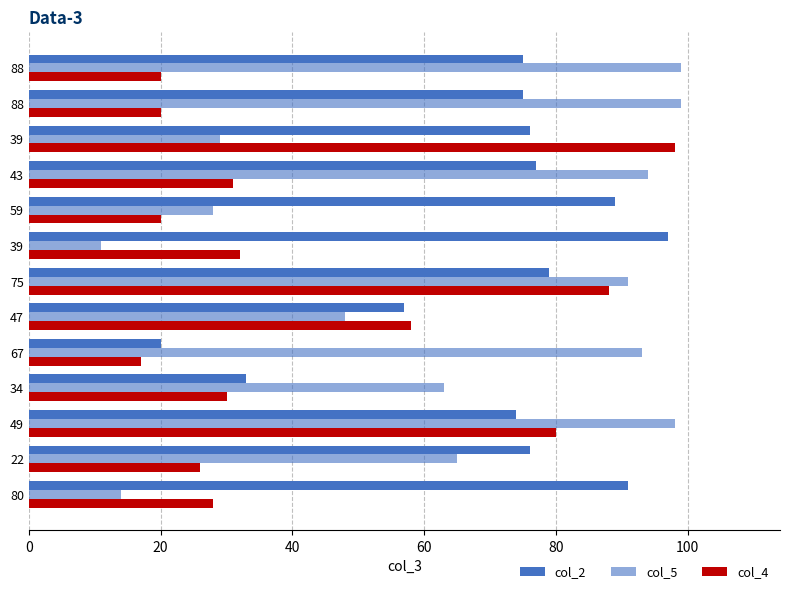

How many series are shown in this chart?

3